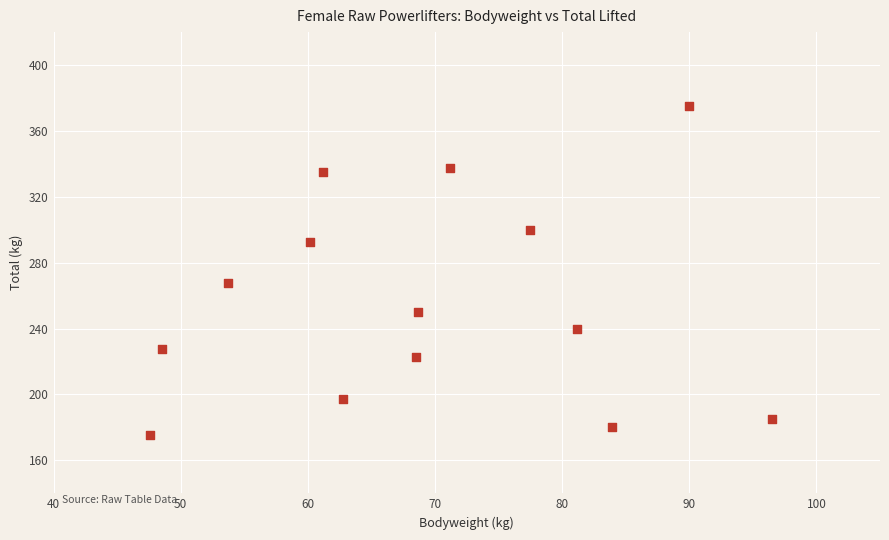

What is the range of X values (max minus min)?

48.9